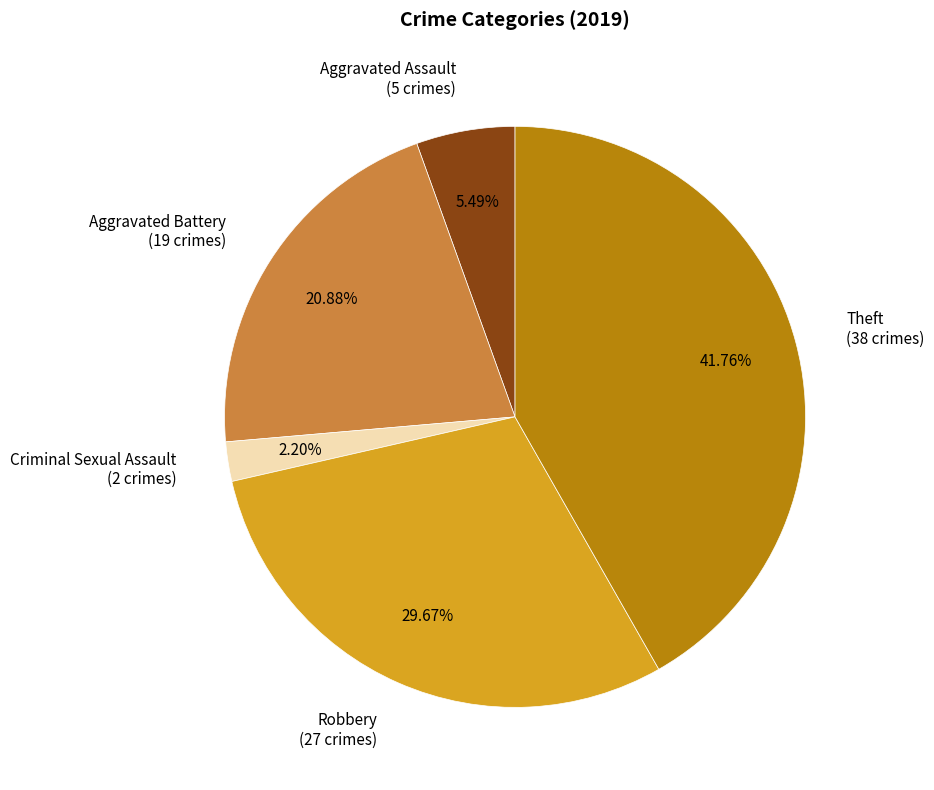

To the nearest percent, what is the difference between the largest and smallest slice percentages?

40%